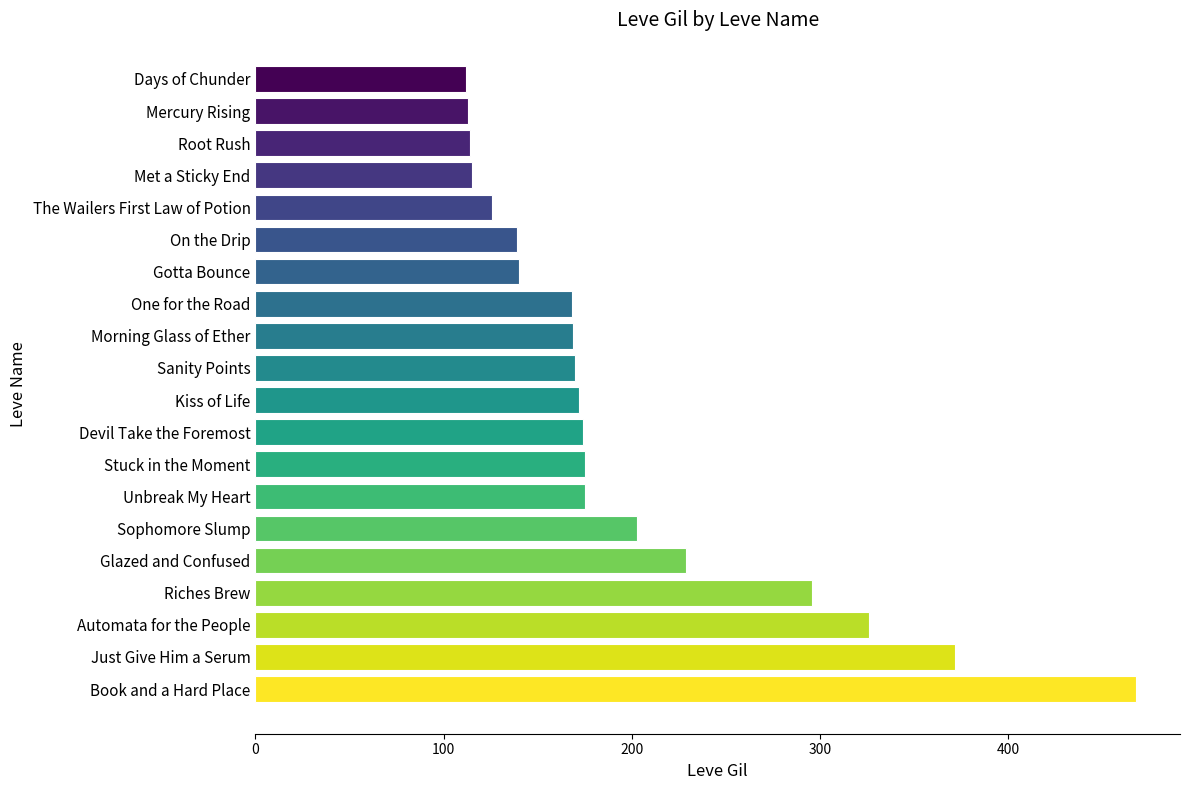

Count the number of categories in the chart.

20